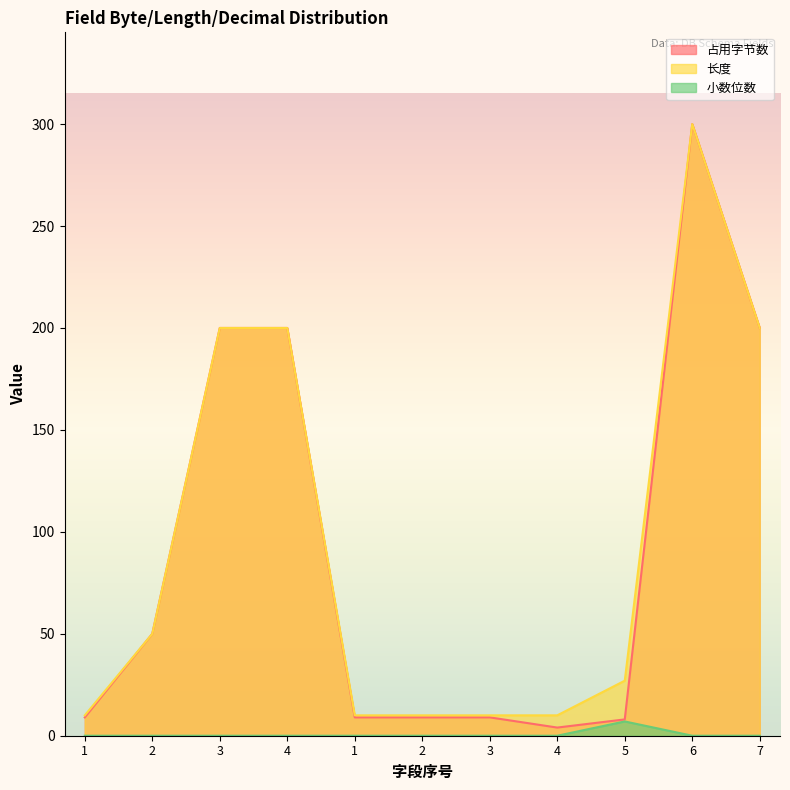

Rank the categories by 小数位数 value from lowest to highest.

1, 2, 3, 4, 1, 2, 3, 4, 6, 7, 5